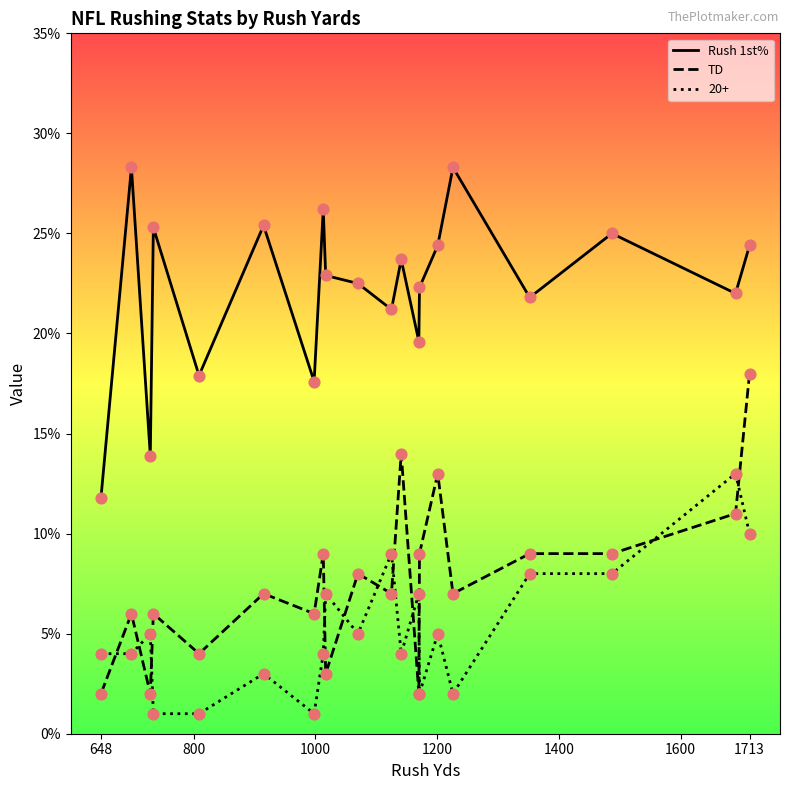

Which series has the widest spread of Y values?

Rush 1st%